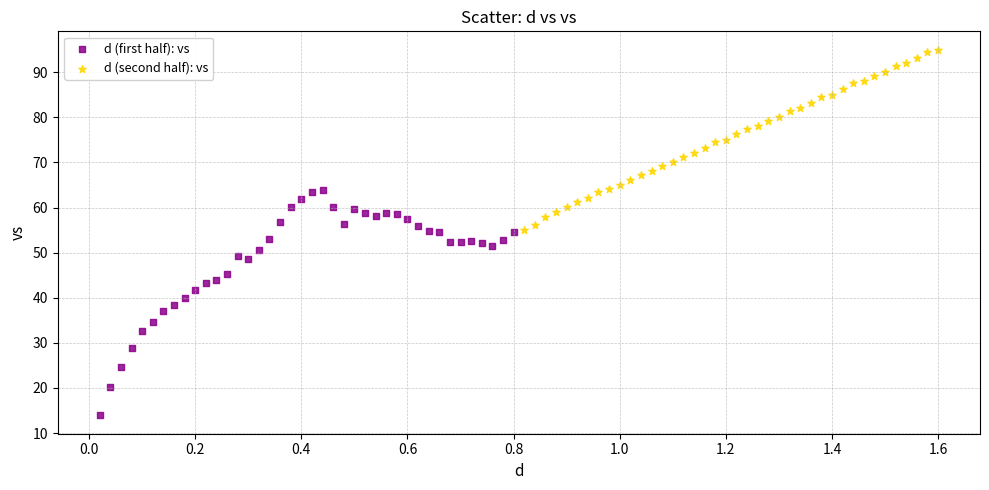

Which series reaches the minimum Y coordinate?

d (first half): vs